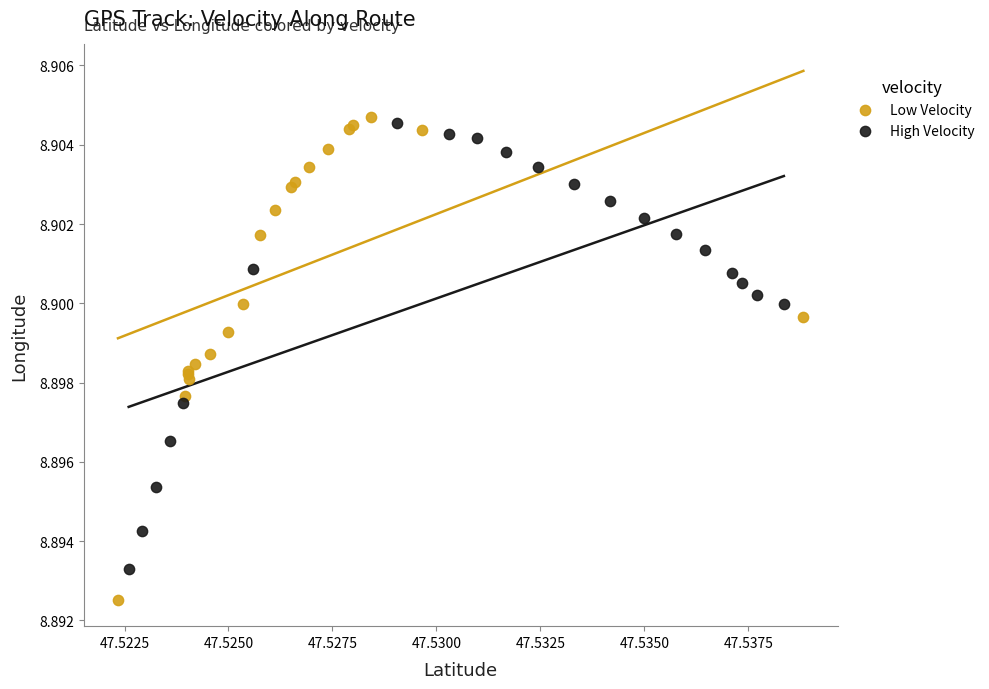

Which series has the largest Y range (max minus min)?

Low Velocity